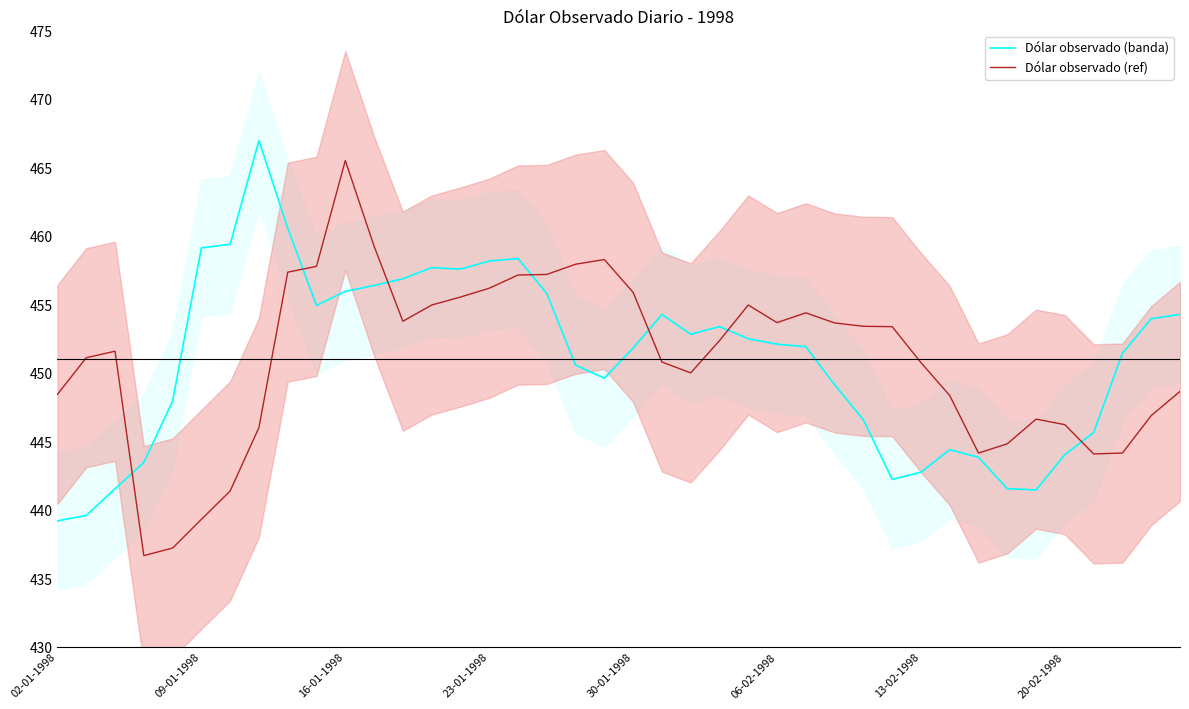

What is the difference between the Dólar observado (banda) values at 21 and 34?

12.8